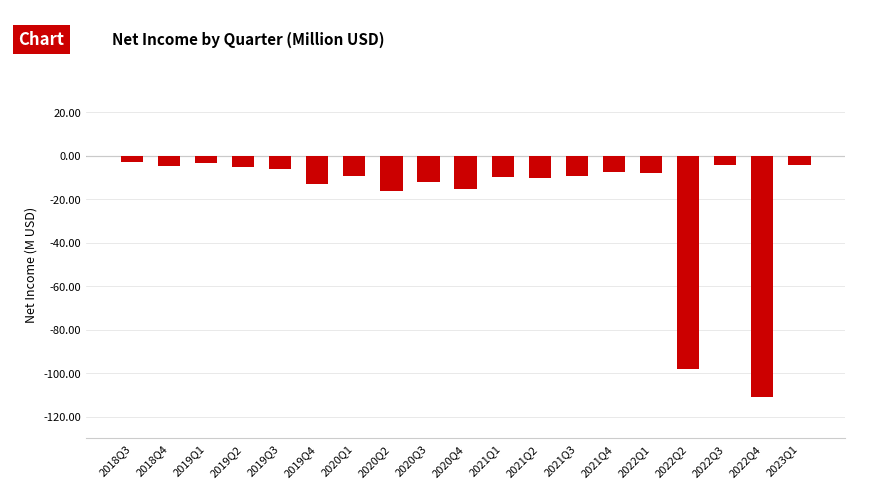

What is the greatest value displayed?

-3.1